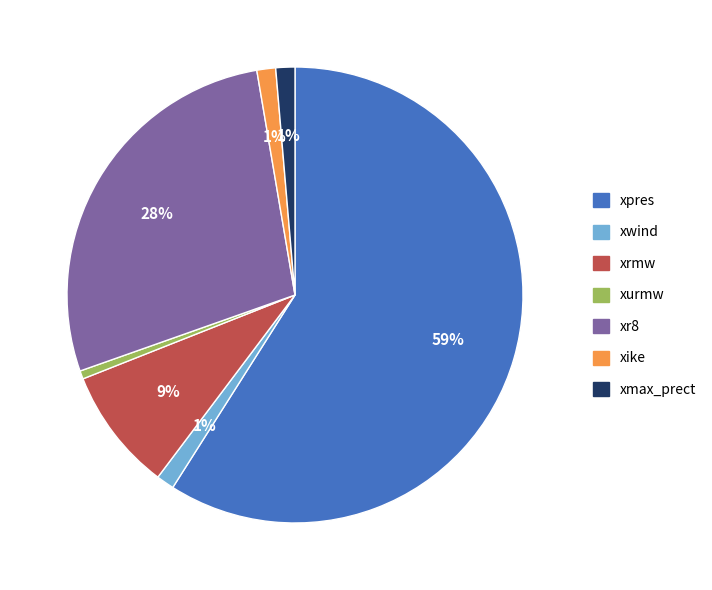

What is the largest slice in the pie chart?

xpres